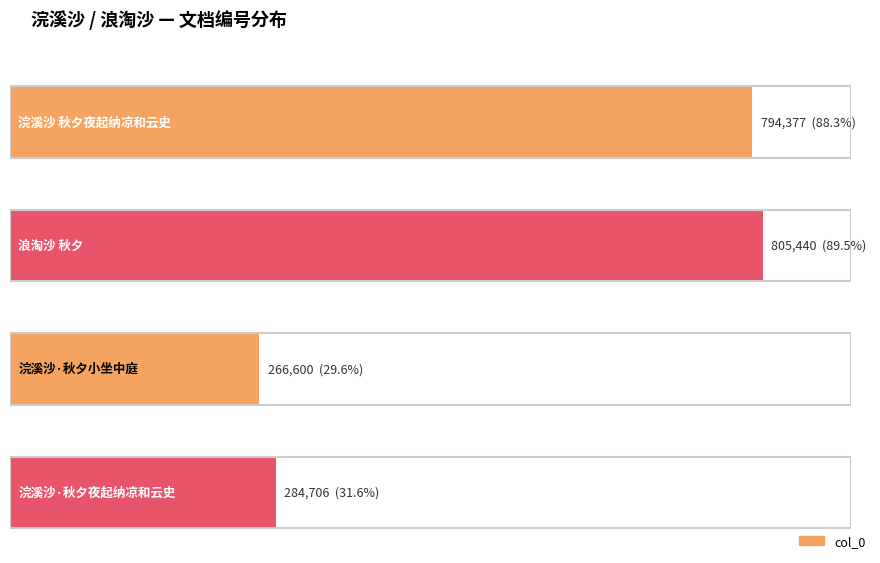

True or false: the data shows 266600 at 浣溪沙·秋夕小坐中庭.

True